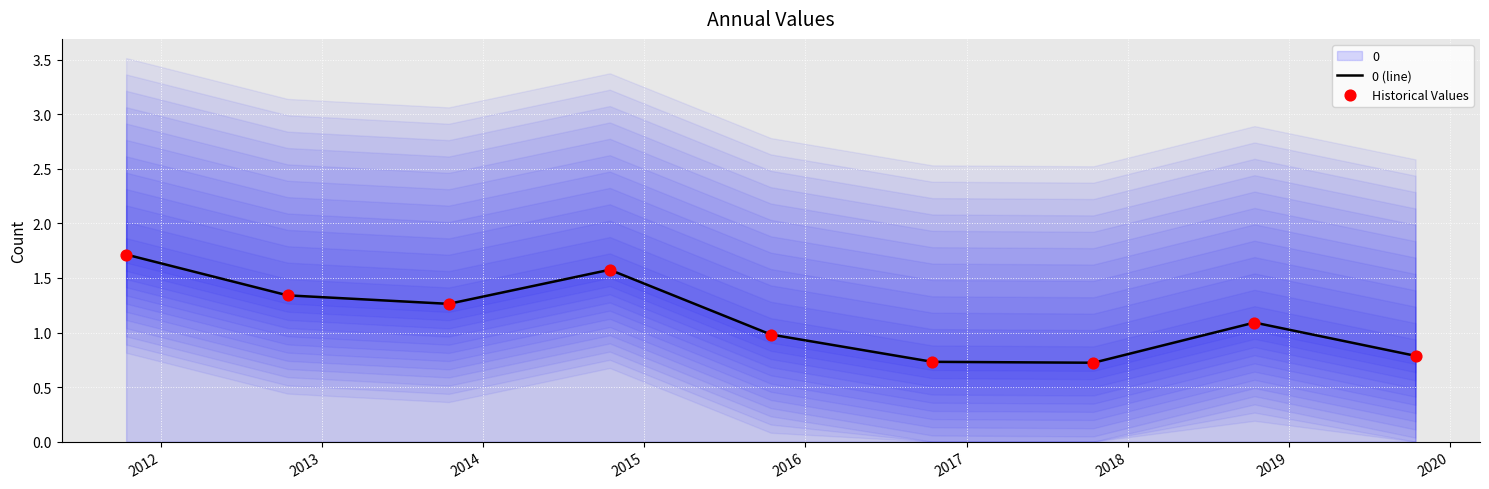

What is the total value across all series at 2019?

1.6